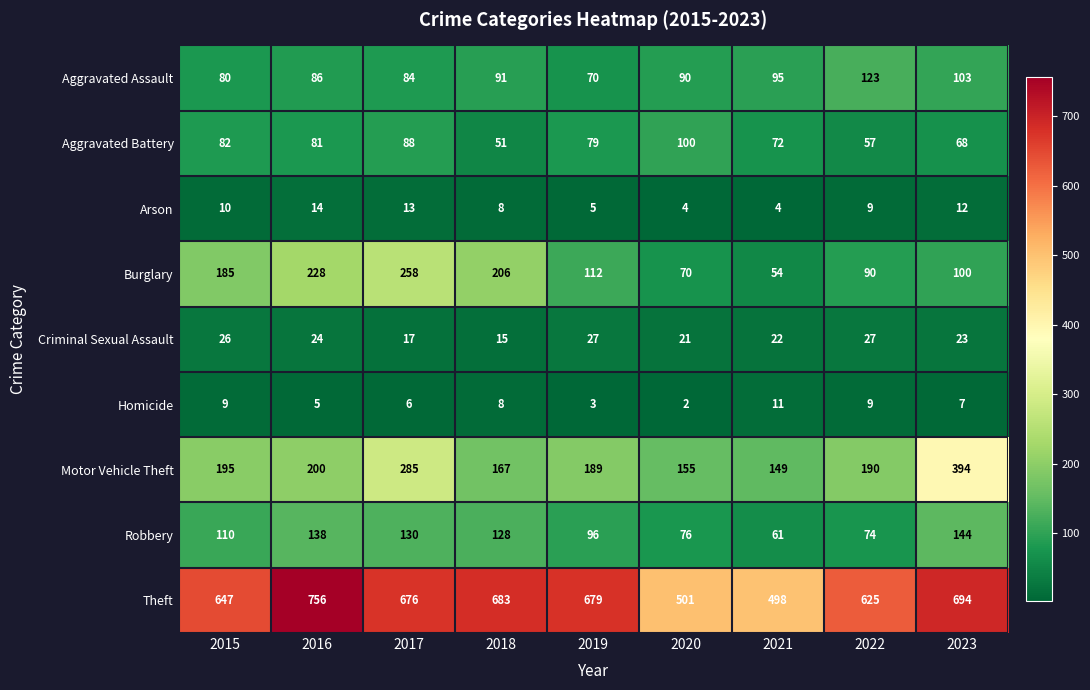

Where is Aggravated Battery nearest to the value 75?

2021